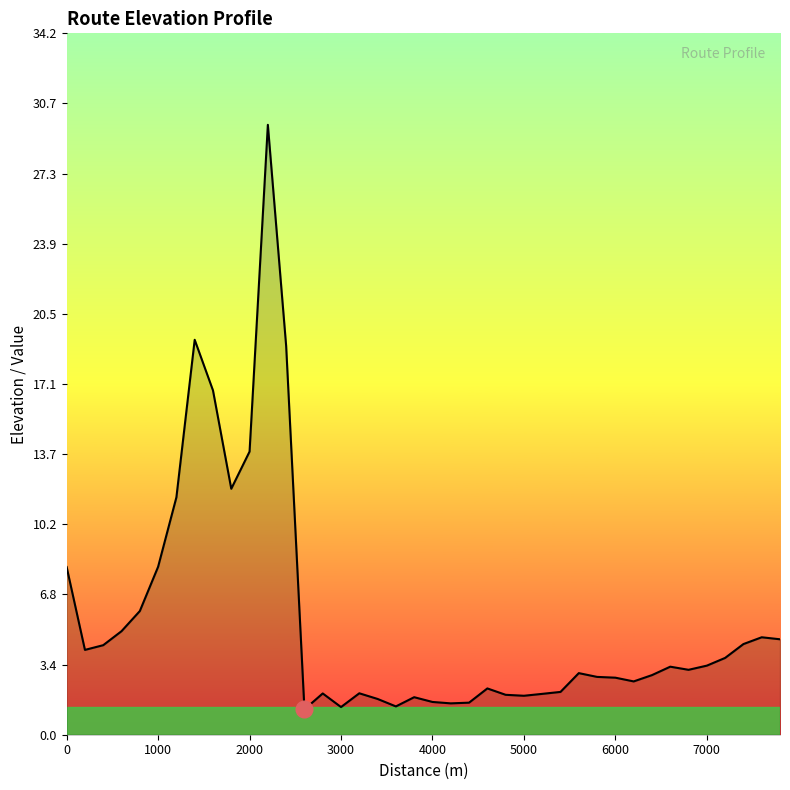

What is the maximum value shown in the chart?

29.7